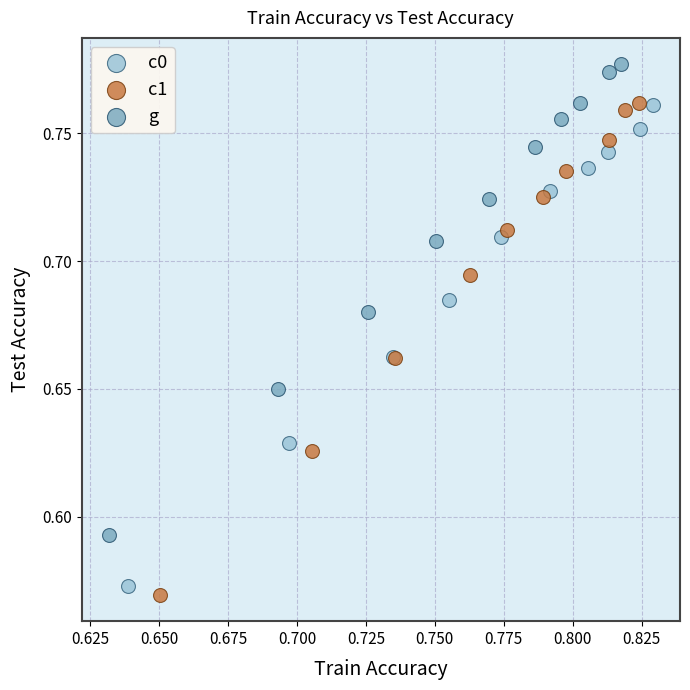

Which series contains the highest Y value?

g